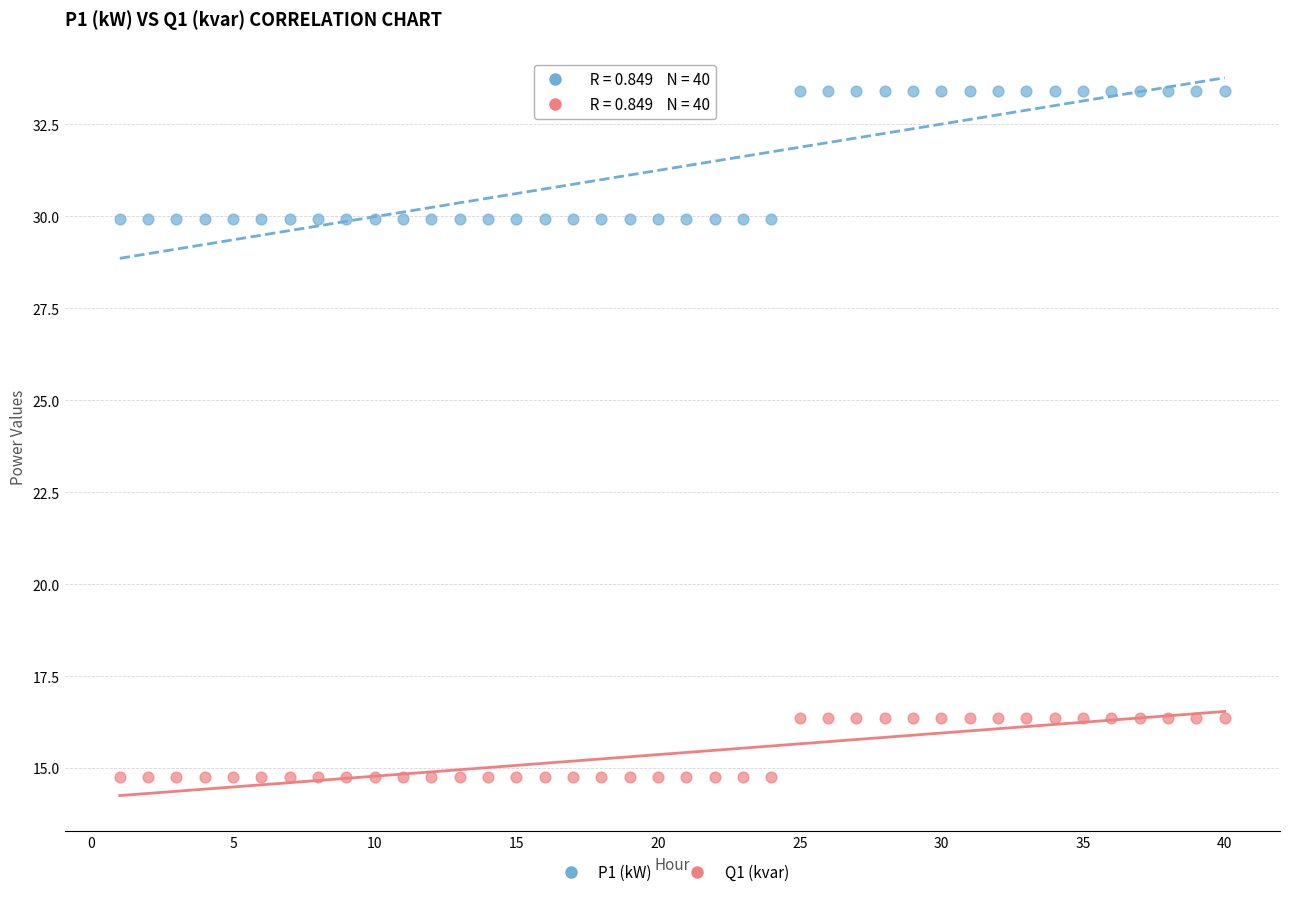

Which series has the widest spread of Y values?

P1 (kW)